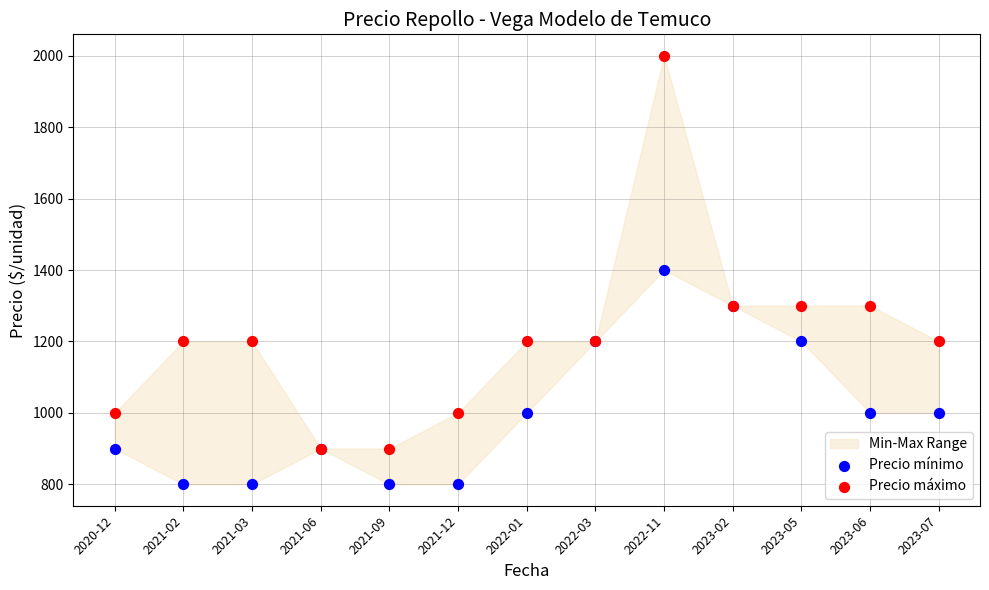

Which series has the widest spread of Y values?

Precio máximo